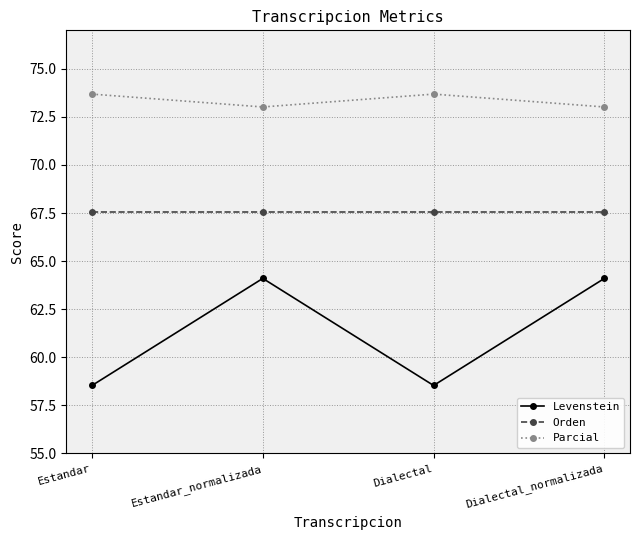

What is the greatest value displayed?

73.7